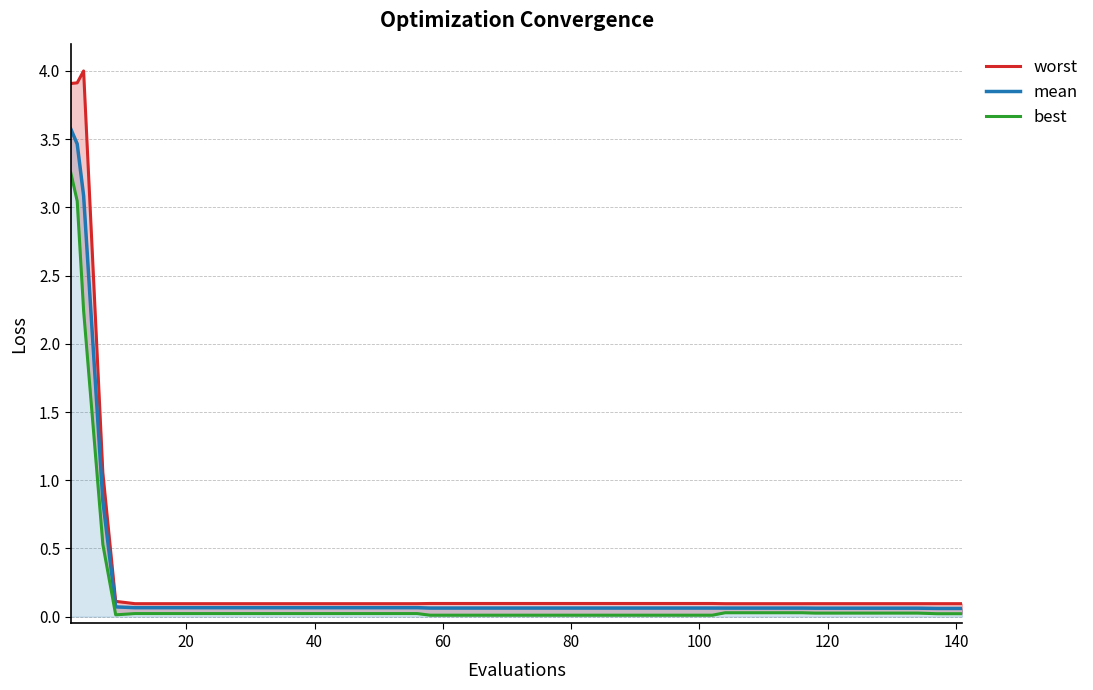

List the series in order of their overall mean, lowest first.

best, mean, worst